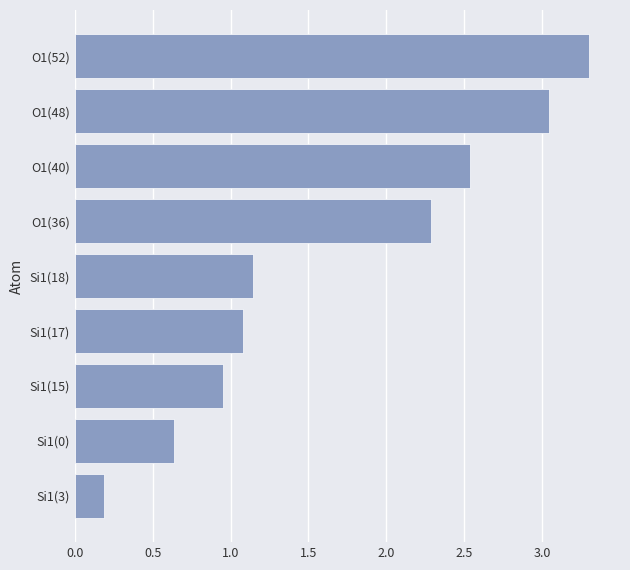

What is the difference between the maximum and minimum values?

3.1